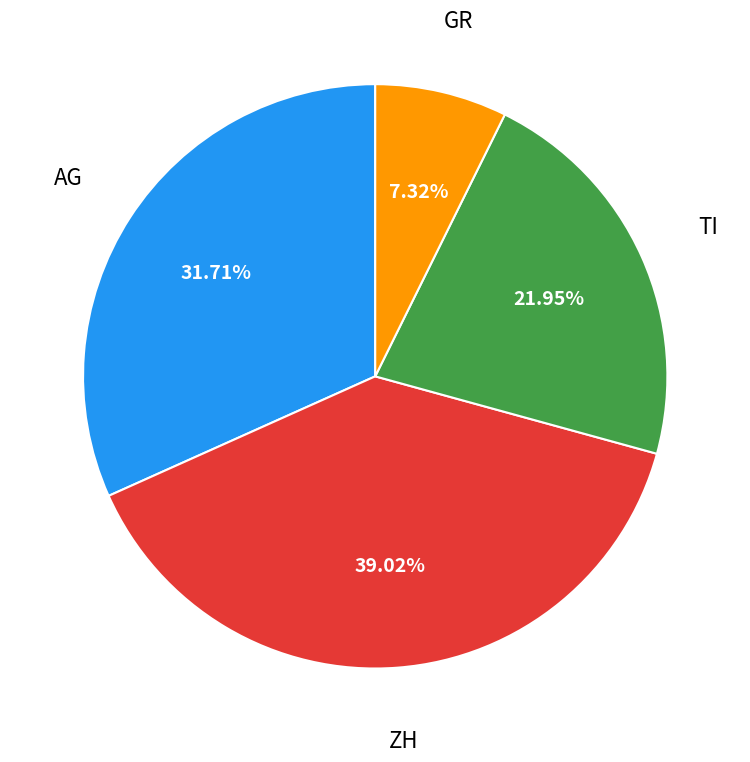

Which slice is the largest?

ZH